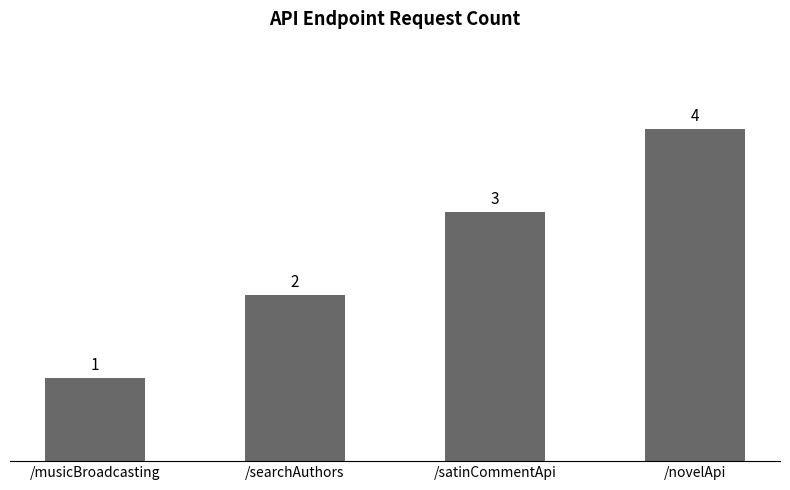

List the labels in order of value, largest first.

/novelApi, /satinCommentApi, /searchAuthors, /musicBroadcasting